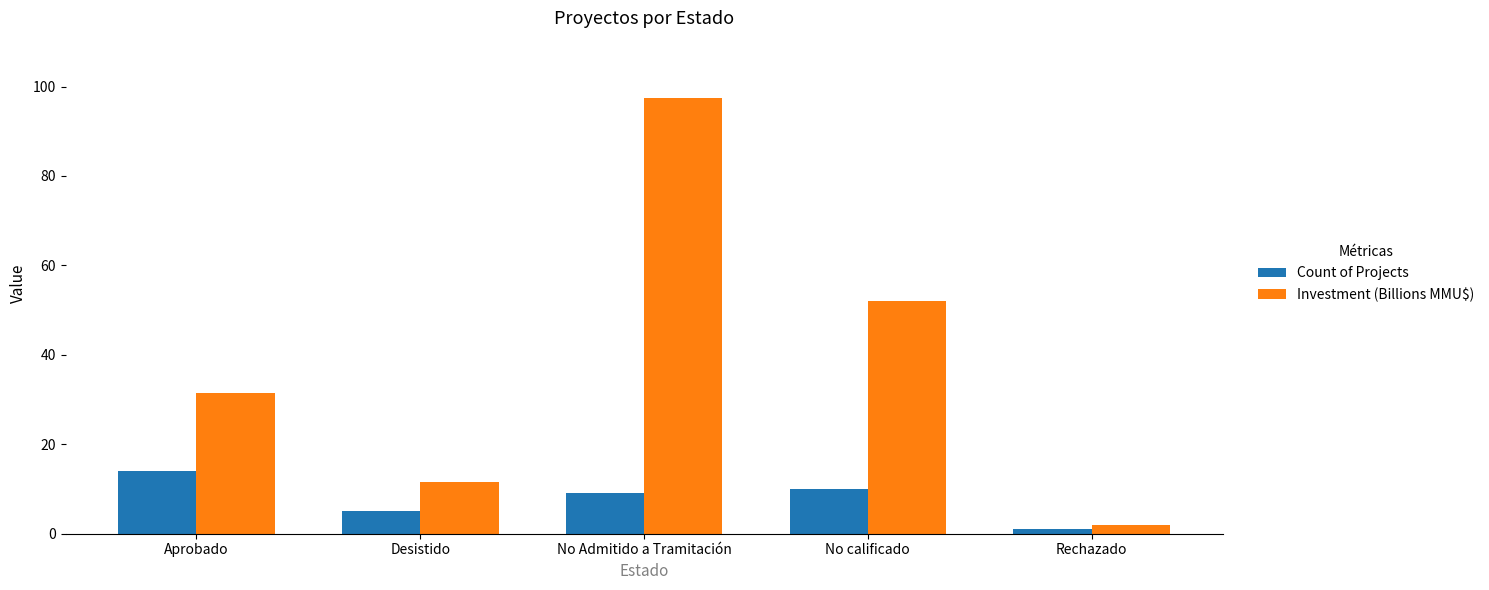

The Investment (Billions MMU$) series shows 97.5 at No Admitido a Tramitación. True or false?

True